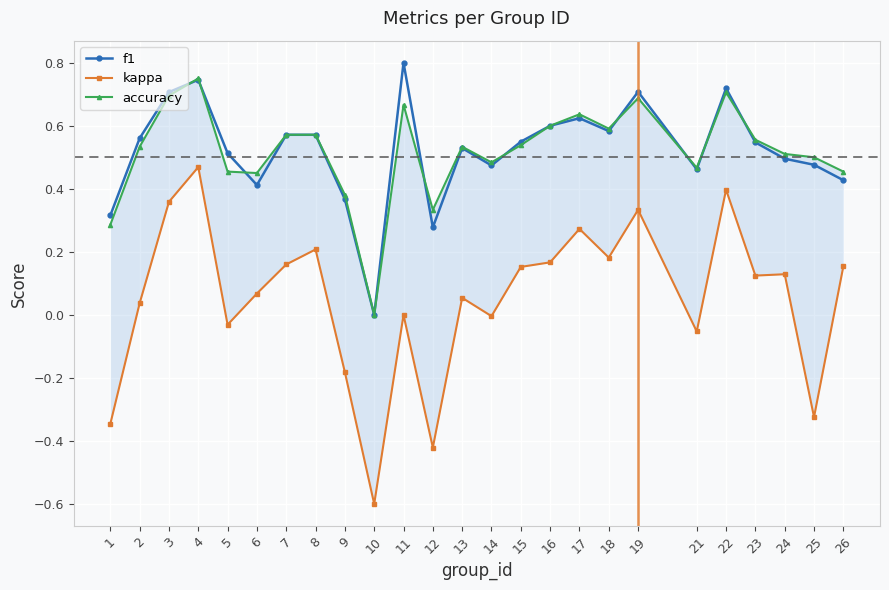

At which category is the sum across all series the highest?

4